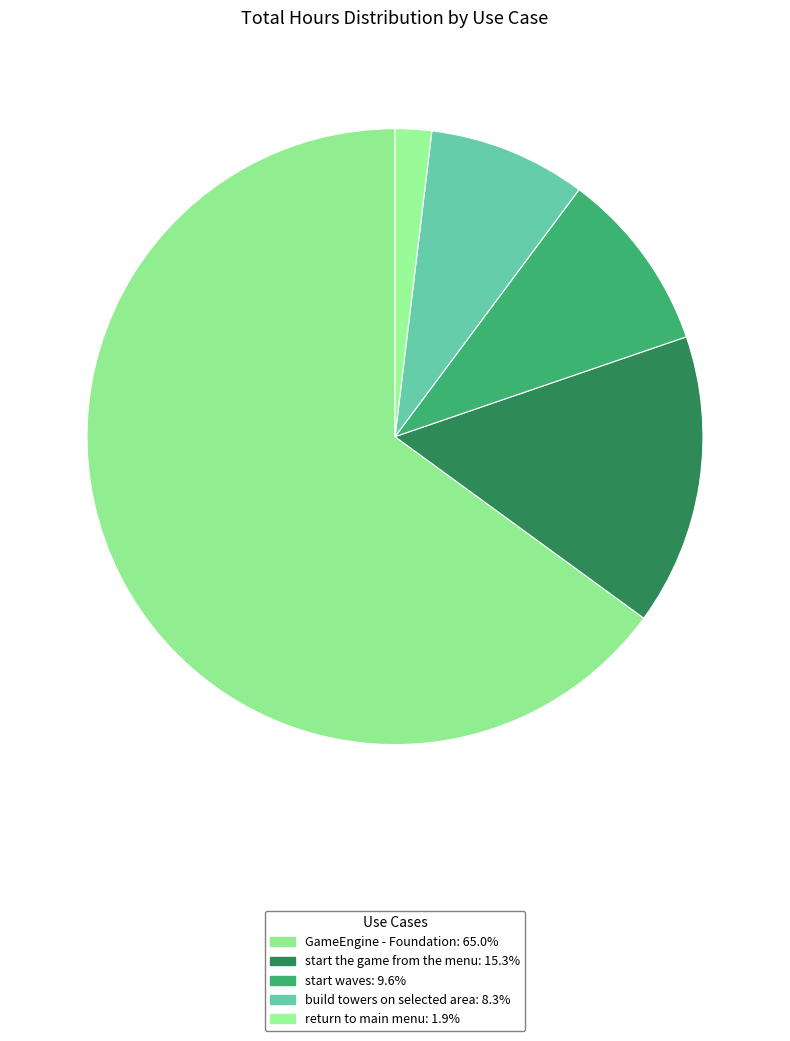

What percentage is the start the game from the menu slice, to the nearest percent?

15%